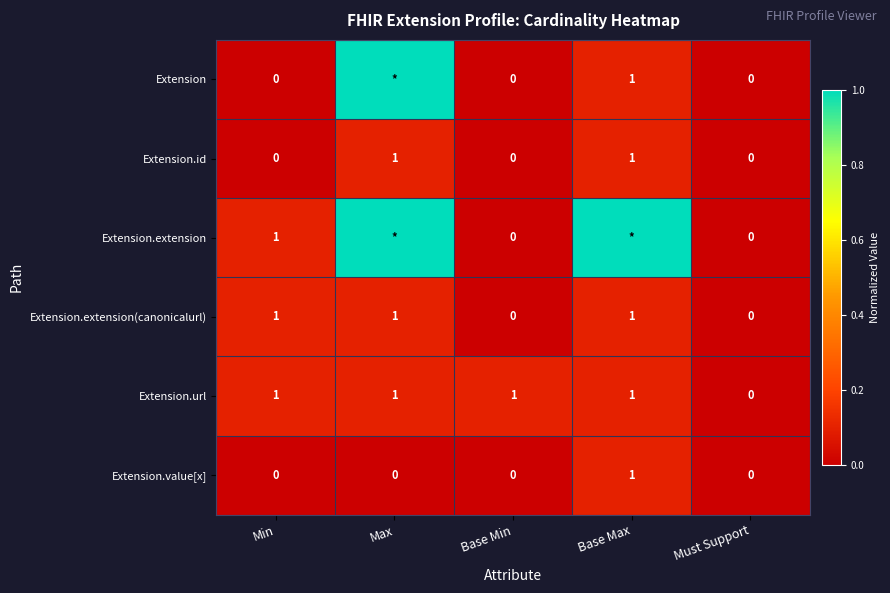

At which label does Extension.value[x] reach its peak?

Base Max